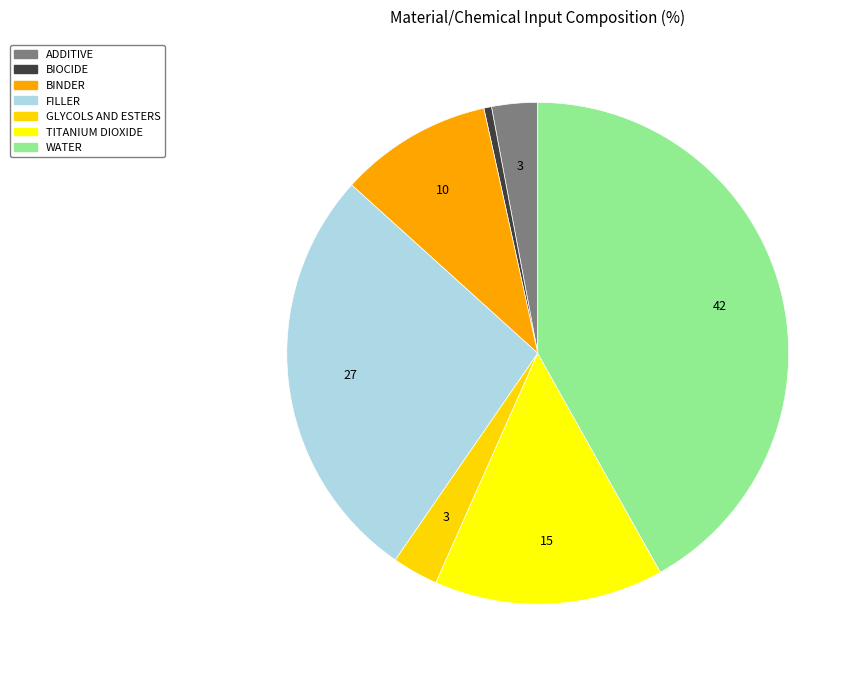

Does any single category account for the majority?

No